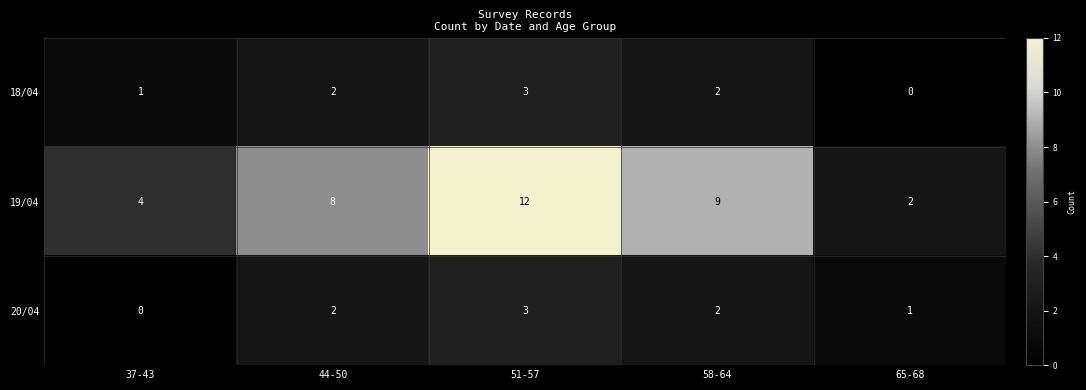

Reading right to left, extract all data points from this chart.

18/04: 0	2	3	2	1
19/04: 2	9	12	8	4
20/04: 1	2	3	2	0